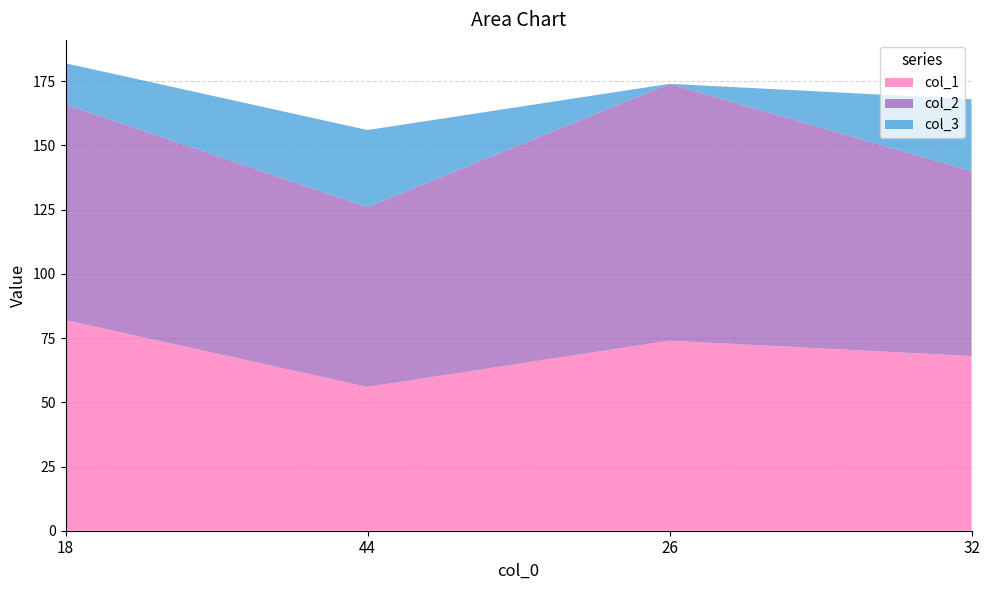

Reading right to left, what are all the values shown in this chart?

col_1: 68	74	56	82
col_2: 72	100	70	84
col_3: 28	0	30	16